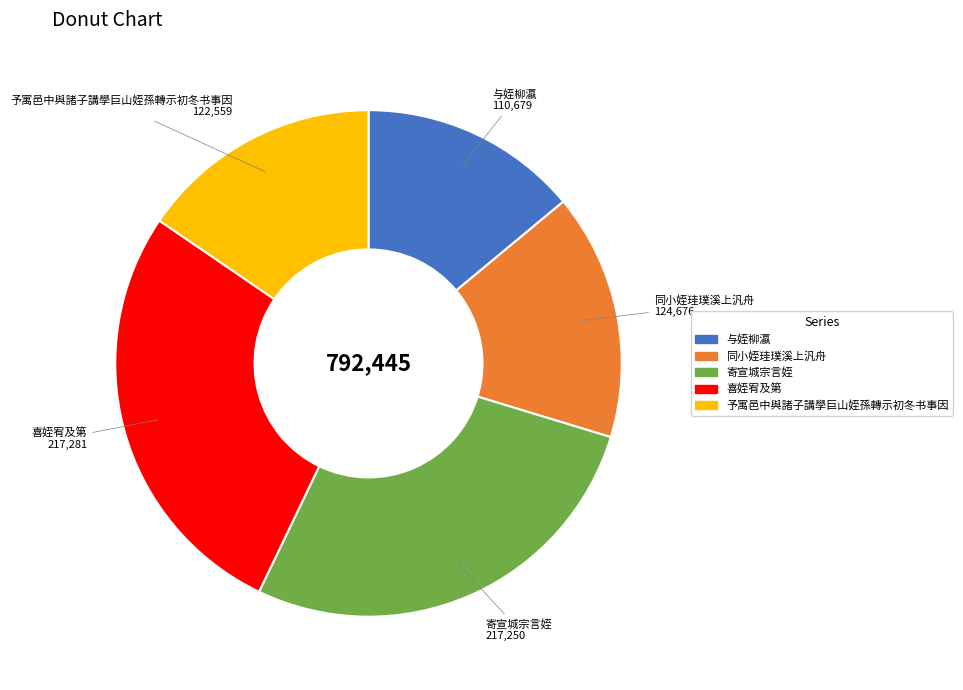

What is the ratio of the value at 与姪柳瀛 to the value at 寄宣城宗言姪?

0.5